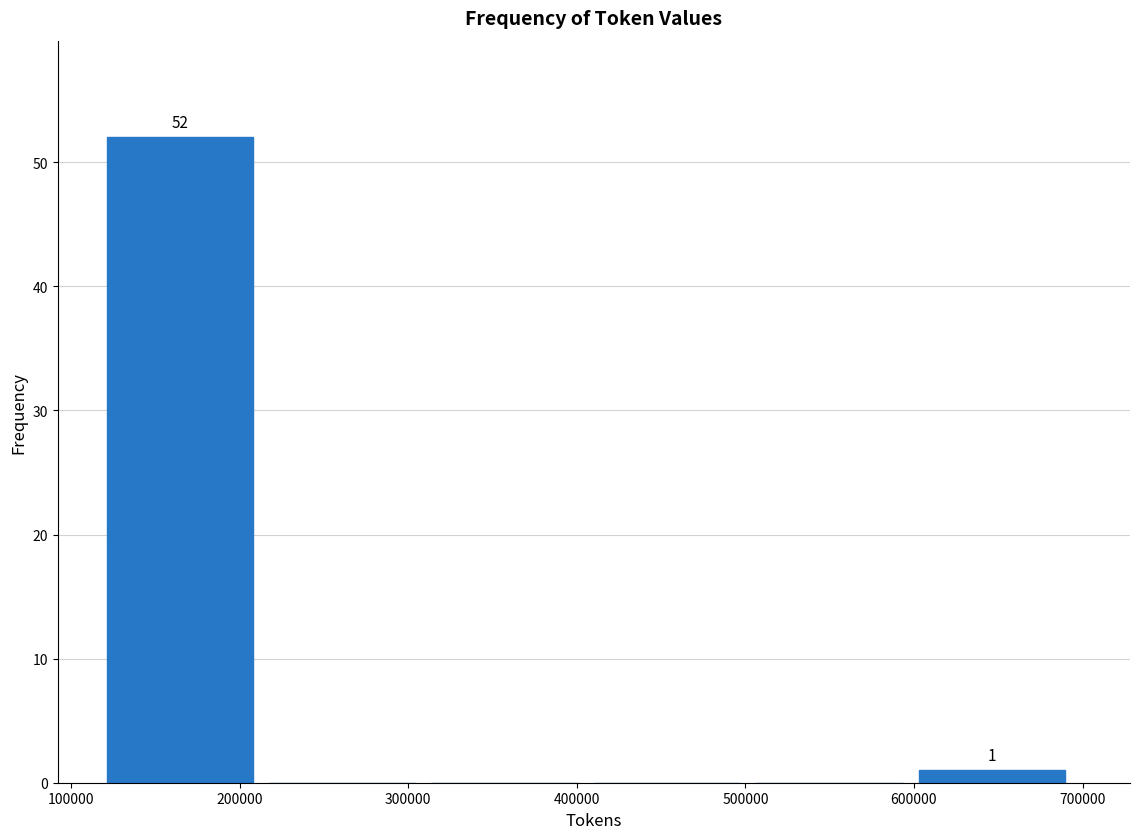

Which range on the x-axis has the tallest bar?

120000 to 220000